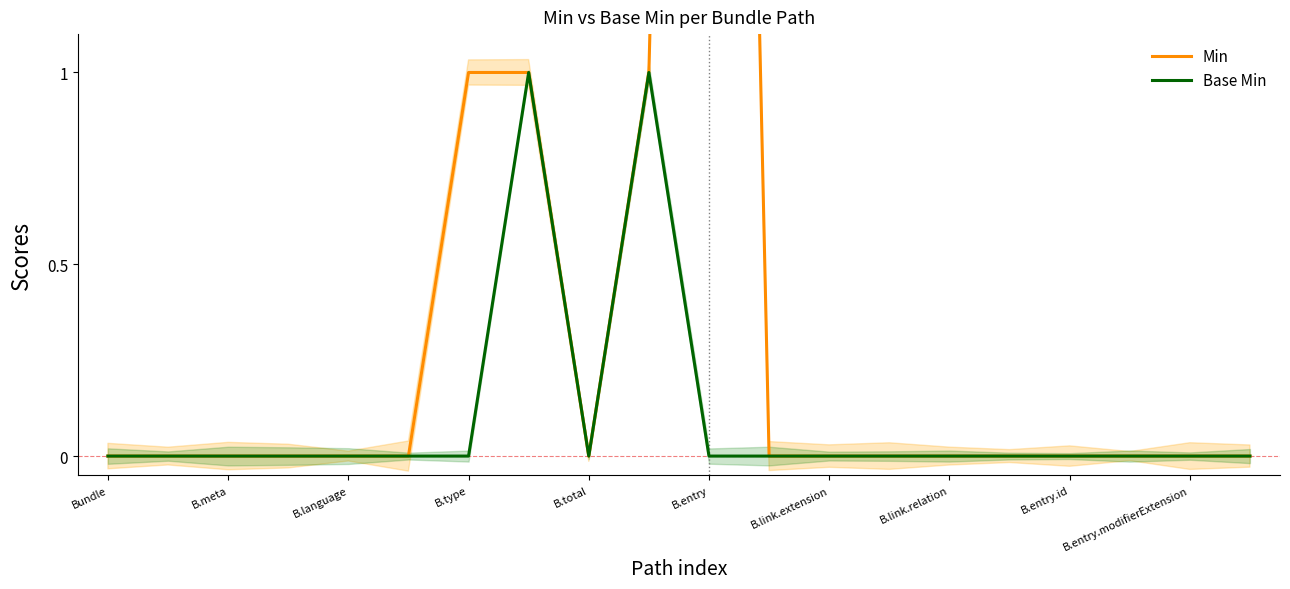

Reading left to right, transcribe all the data shown in this chart.

Min: 0	0	0	0	0	0	1	1	0	1	7	0	0	0	0	0	0	0	0	0
Base Min: 0	0	0	0	0	0	0	1	0	1	0	0	0	0	0	0	0	0	0	0